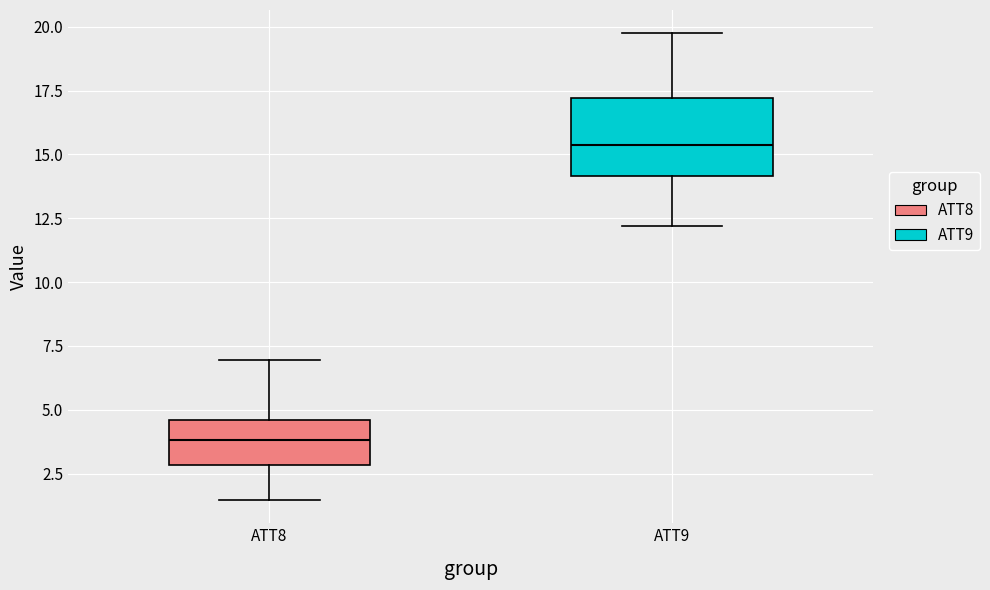

Reading left to right, read every box against the y-axis: the position of its median line, the range the box covers, and the ends of its whiskers. The values are not printed on the chart, so give them approximately, as read against the axis.

ATT8: median 4.0, box 3.0 to 4.5, whiskers 1.5 to 7.0
ATT9: median 15.5, box 14.0 to 17.0, whiskers 12.0 to 19.5